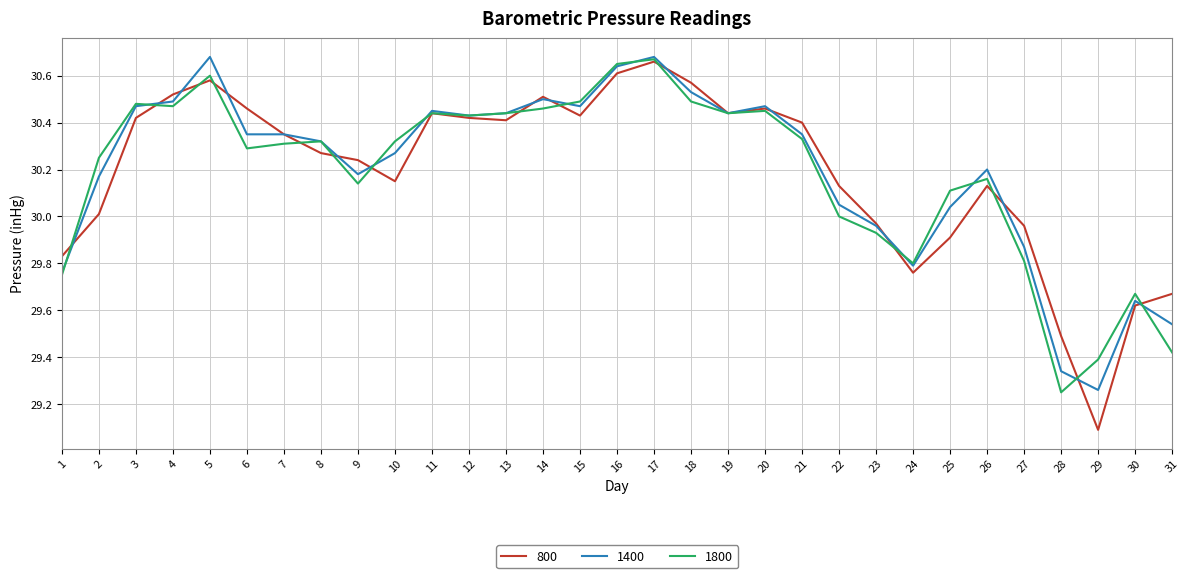

At which label is 1800 closest to 29?

28